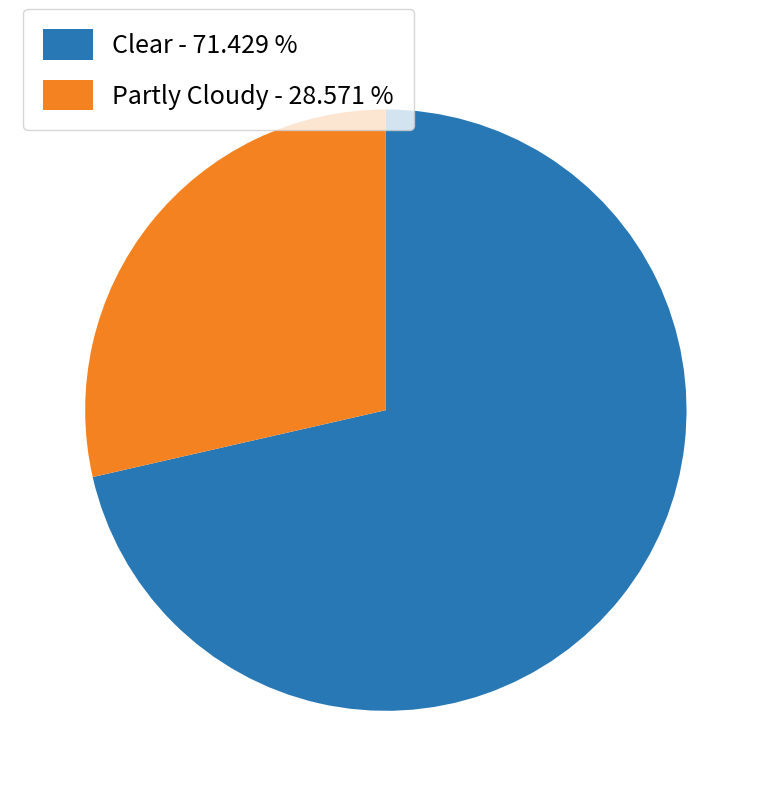

Does Clear account for over 50% of the chart?

Yes